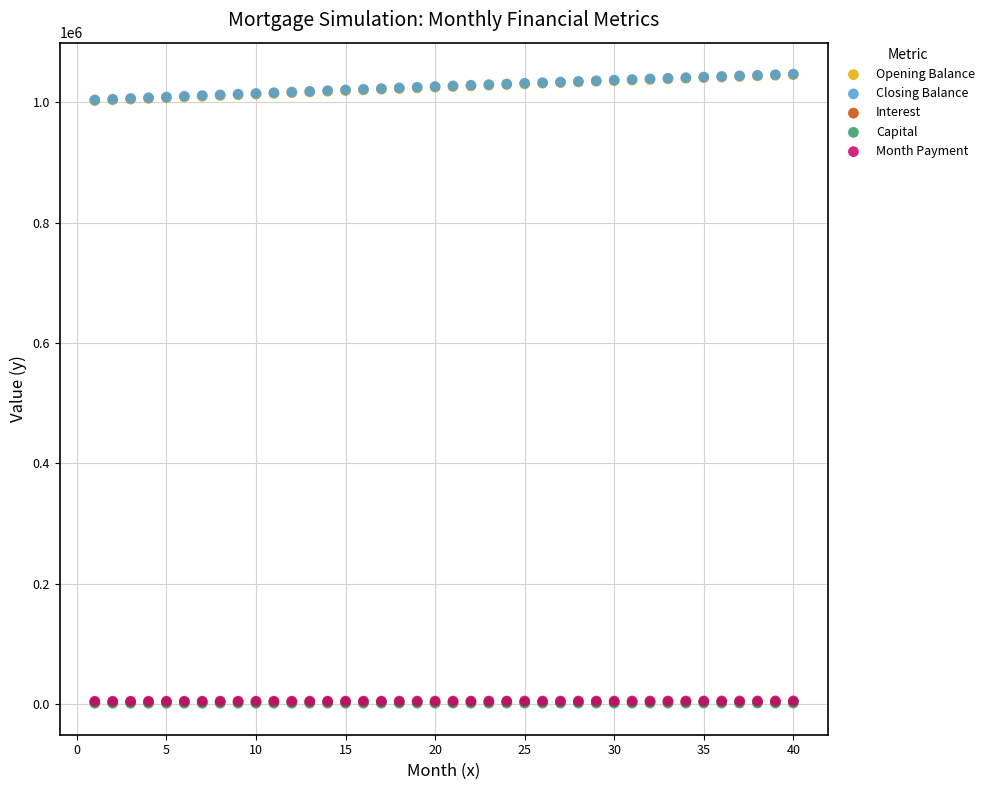

What are all the series names shown in the legend?

Opening Balance, Closing Balance, Interest, Capital, Month Payment